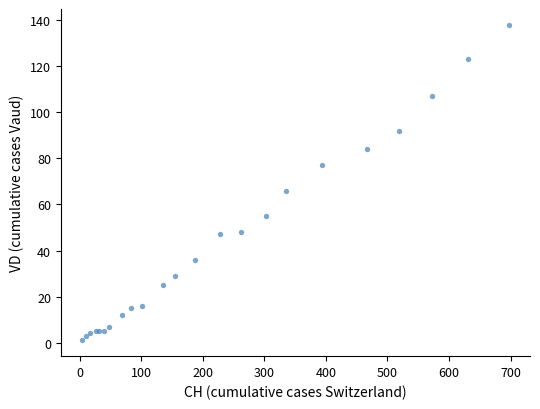

What Y value in the scatter plot is closest to 69?

66